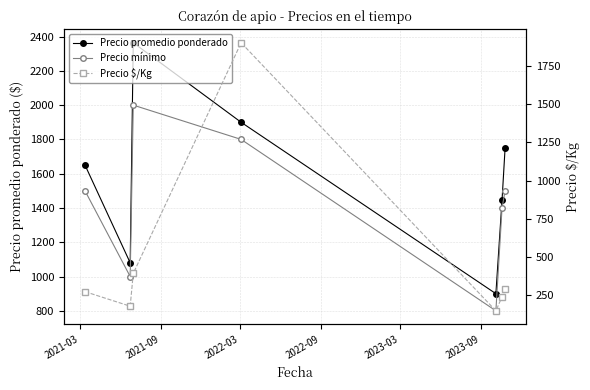

What is the label of the 6th point from the right?

2021-09